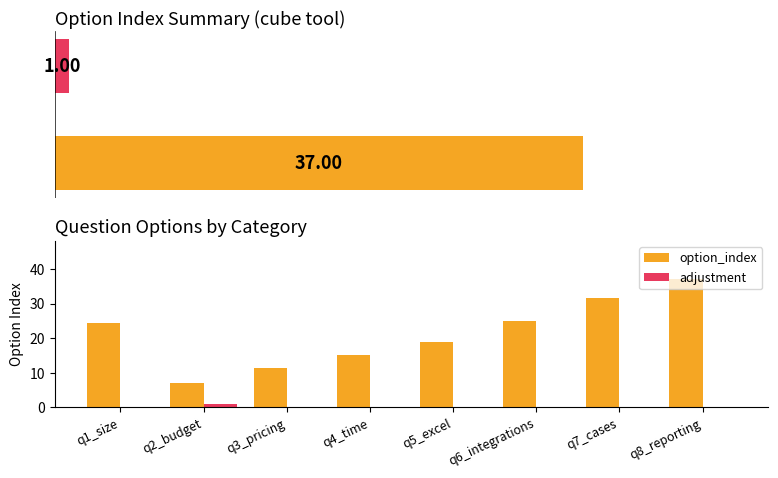

At q8_reporting, list the series in order from smallest to largest.

adjustment, option_index